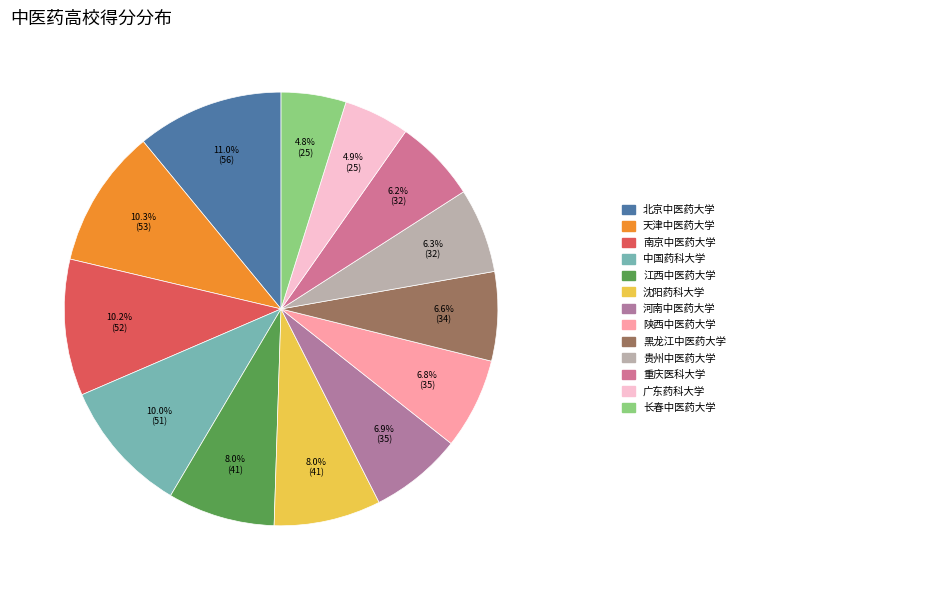

Count the number of slices in the pie.

13